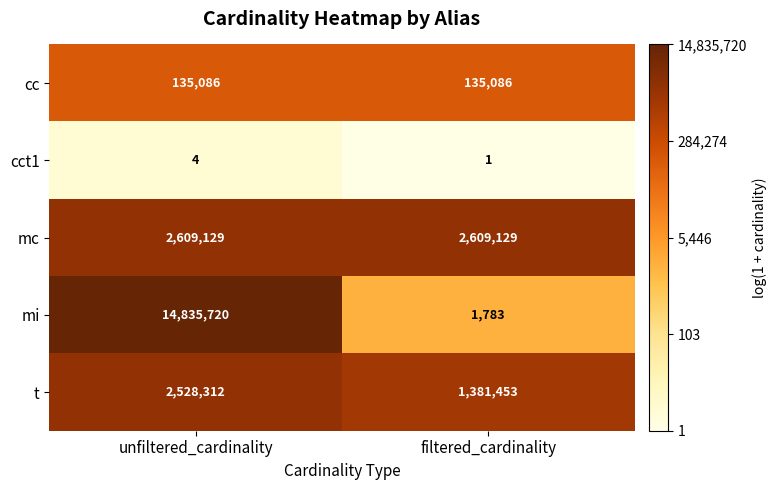

Which category has the lowest value across all series?

filtered_cardinality